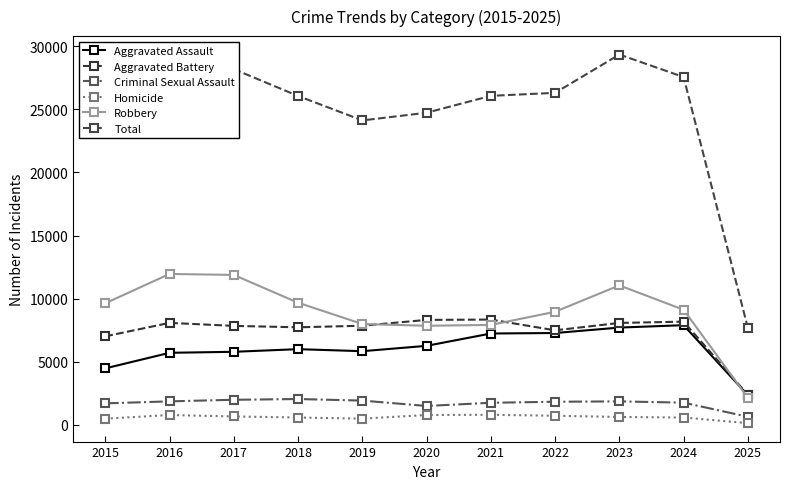

What is the difference between the maximum and minimum values in the Aggravated Assault series?

5550